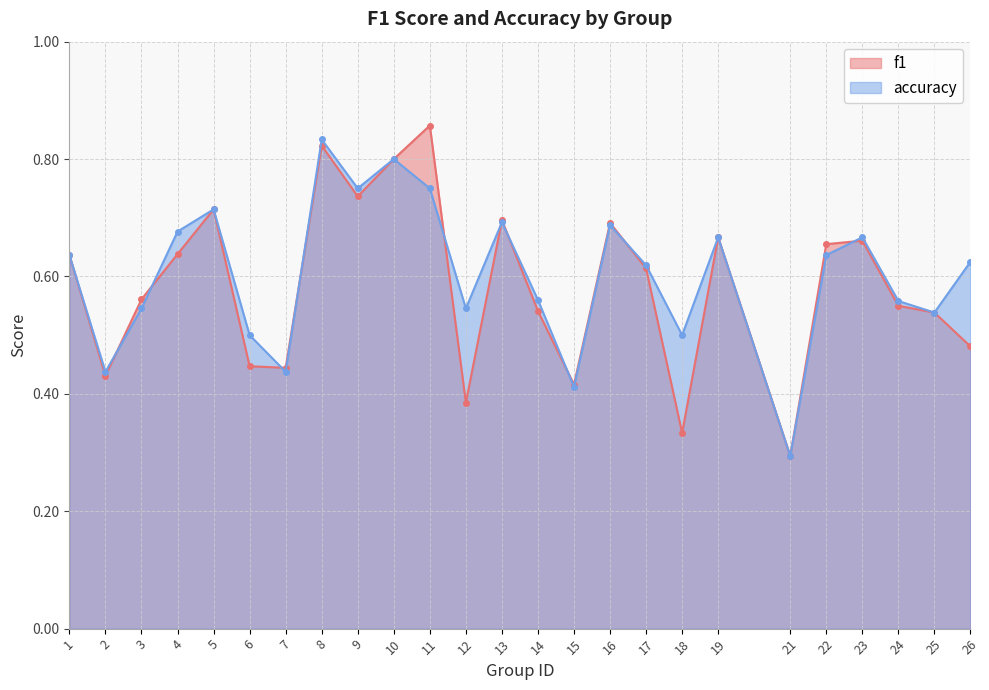

What is the total value across all series at 9?

1.5